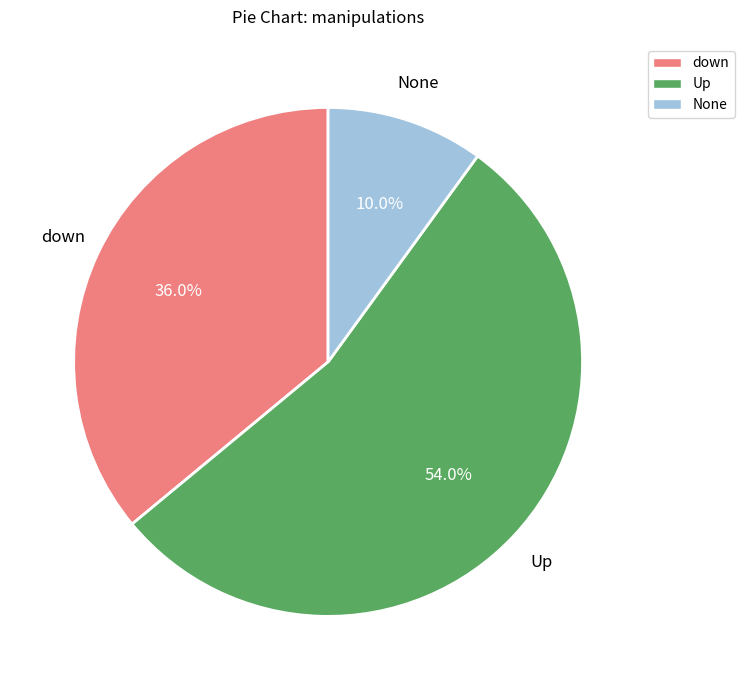

How many segments does this pie chart have?

3